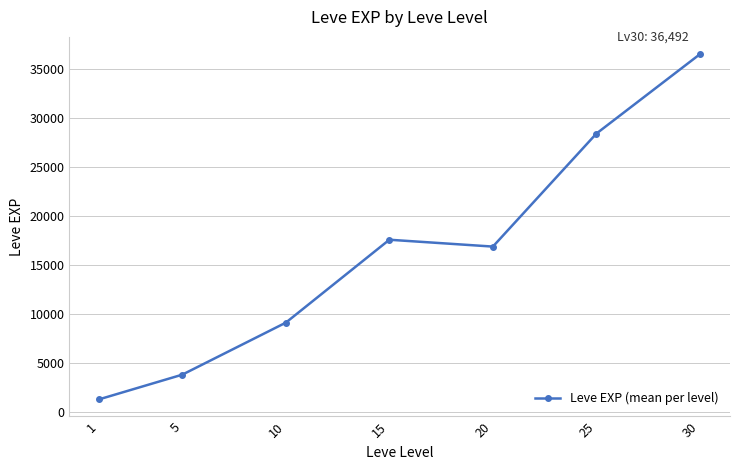

Between 30 and 1, which is larger?

30